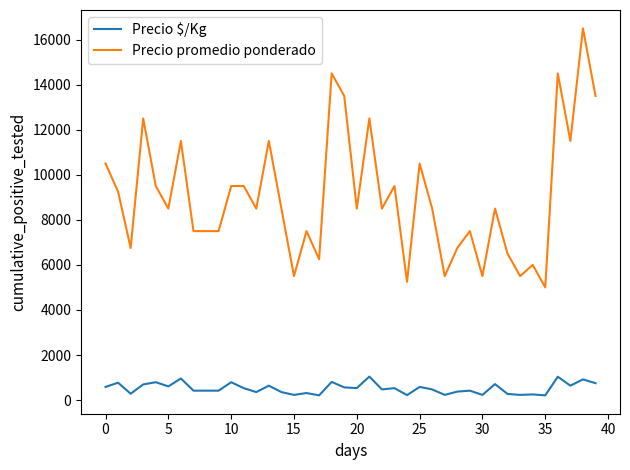

What is the difference between the maximum and minimum values in the Precio promedio ponderado series?

11500